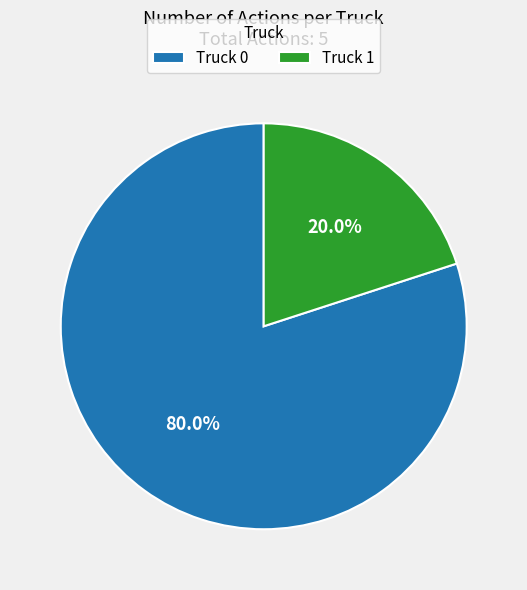

Rank the categories by value from lowest to highest.

Truck 1, Truck 0